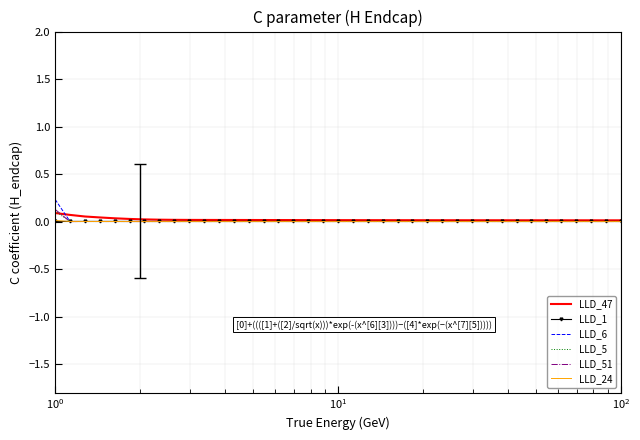

Which series has the largest range (max minus min)?

LLD_6